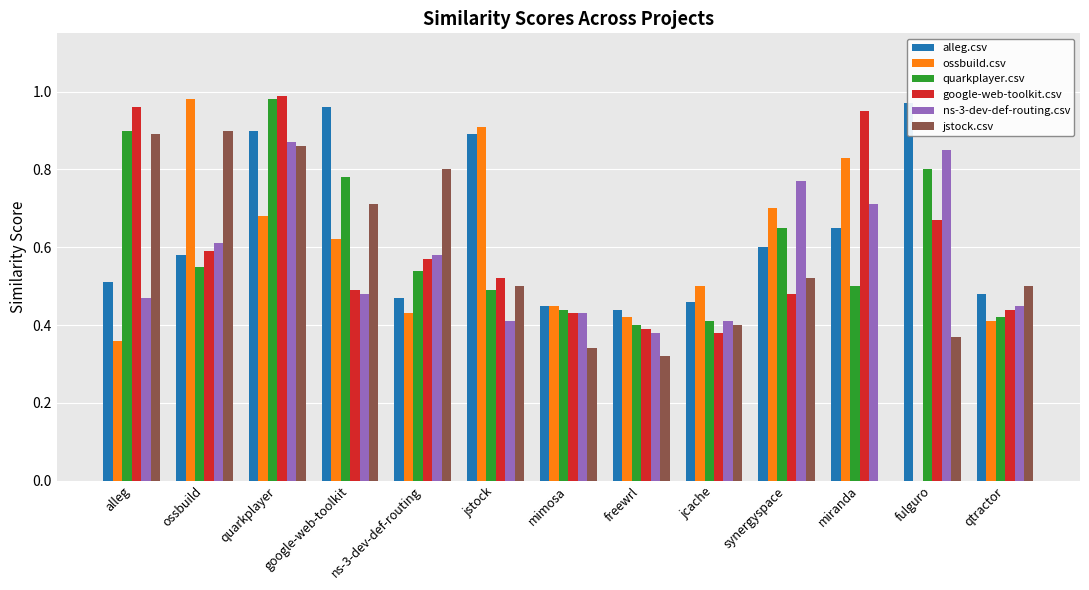

Reading right to left, list all the values displayed in this chart.

alleg.csv: 0.5	1.0	0.7	0.6	0.5	0.4	0.5	0.9	0.5	1.0	0.9	0.6	0.5
ossbuild.csv: 0.4	0.0	0.8	0.7	0.5	0.4	0.5	0.9	0.4	0.6	0.7	1.0	0.4
quarkplayer.csv: 0.4	0.8	0.5	0.7	0.4	0.4	0.4	0.5	0.5	0.8	1.0	0.6	0.9
google-web-toolkit.csv: 0.4	0.7	0.9	0.5	0.4	0.4	0.4	0.5	0.6	0.5	1.0	0.6	1.0
ns-3-dev-def-routing.csv: 0.5	0.8	0.7	0.8	0.4	0.4	0.4	0.4	0.6	0.5	0.9	0.6	0.5
jstock.csv: 0.5	0.4	0.0	0.5	0.4	0.3	0.3	0.5	0.8	0.7	0.9	0.9	0.9